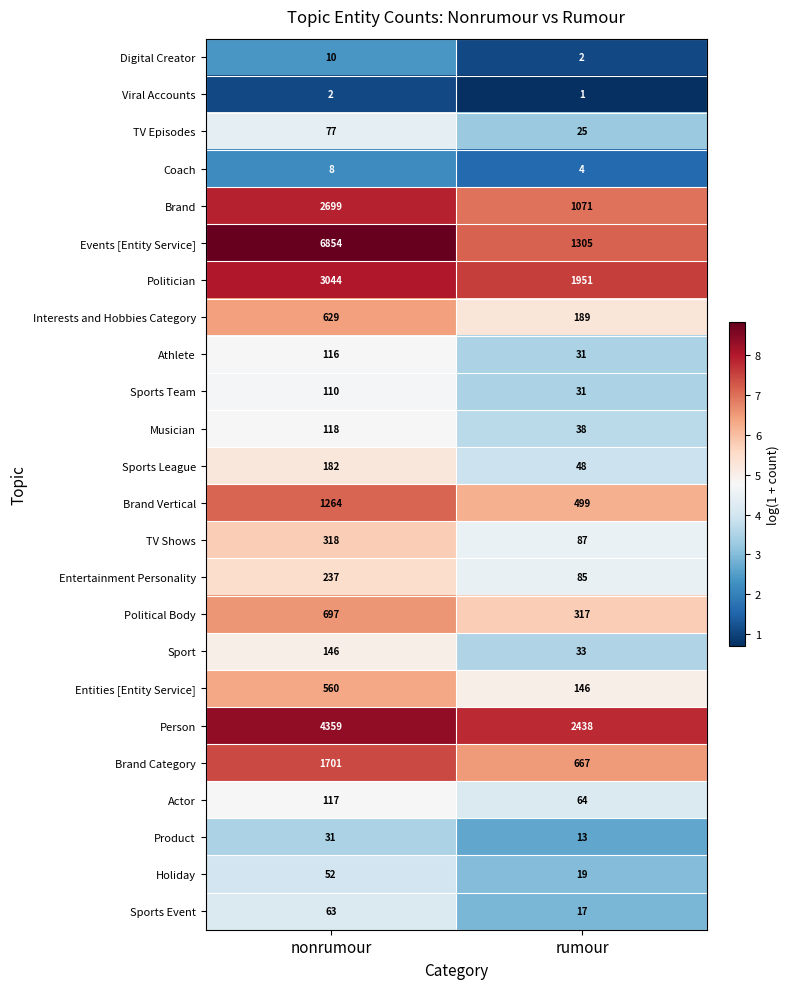

What is the difference between the Musician values at nonrumour and rumour?

80